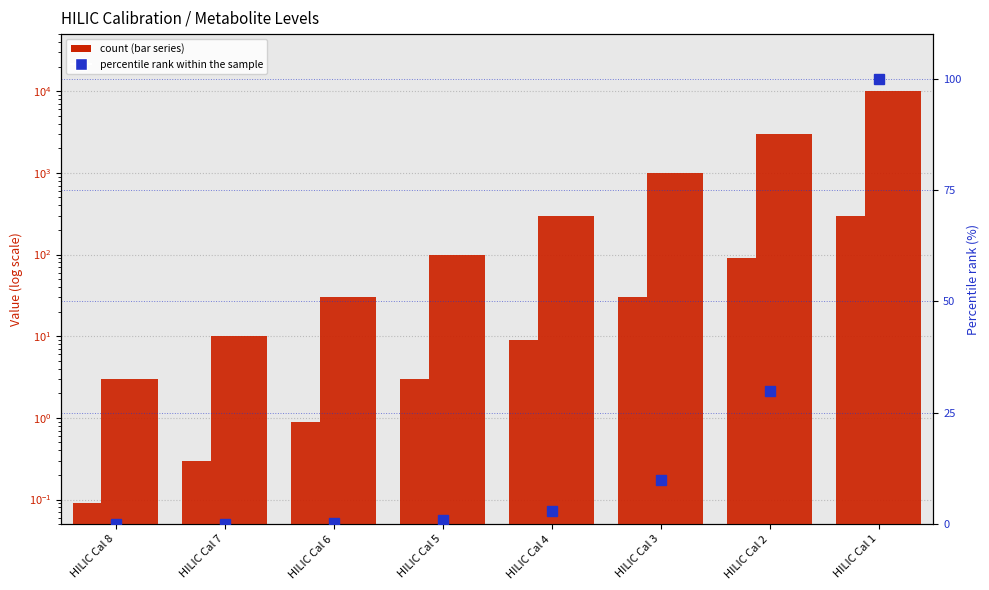

At which category does the chart reach its peak across all series?

HILIC Cal 1